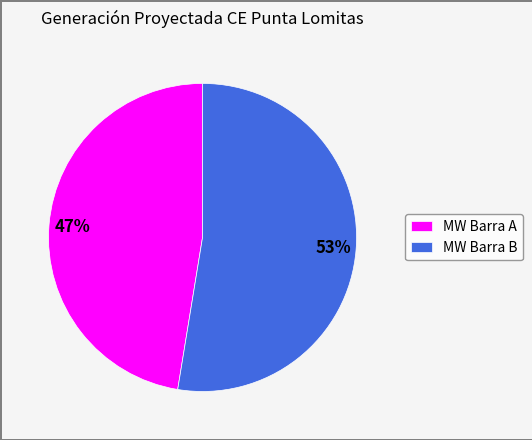

How many slices are in this pie chart?

2